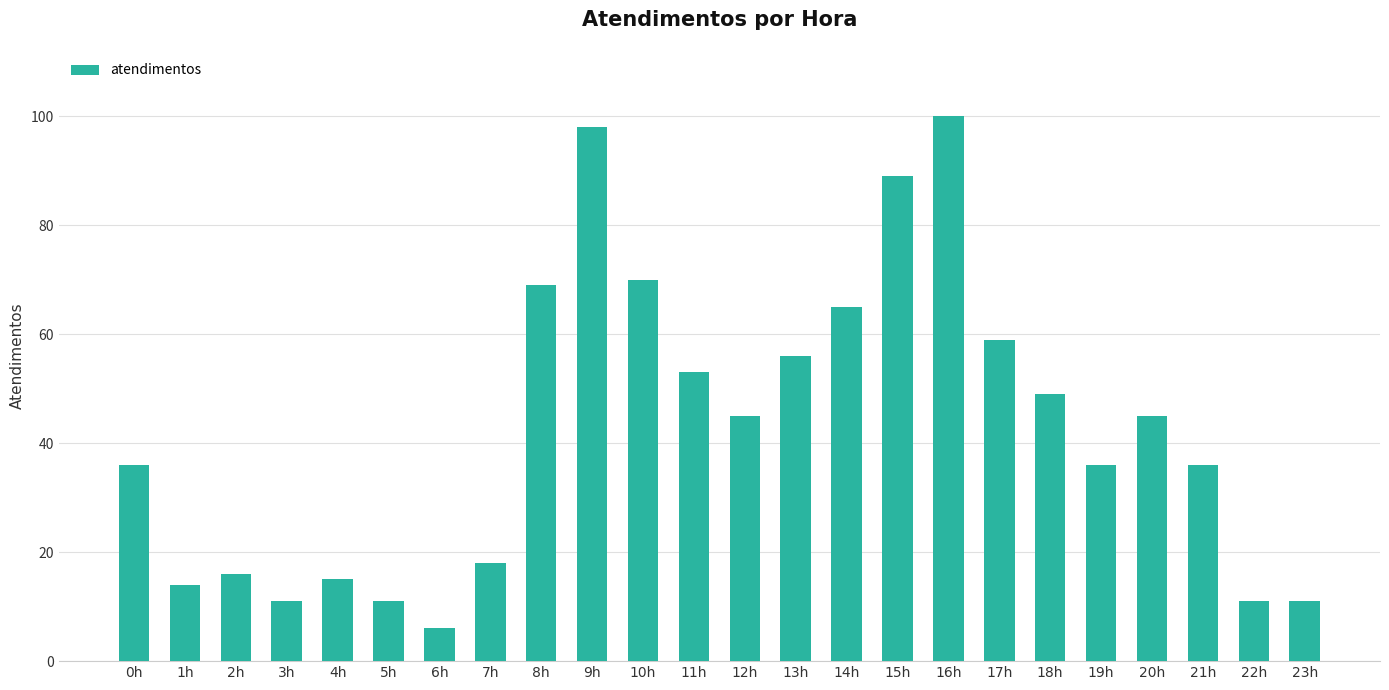

What is the maximum value shown in the chart?

100